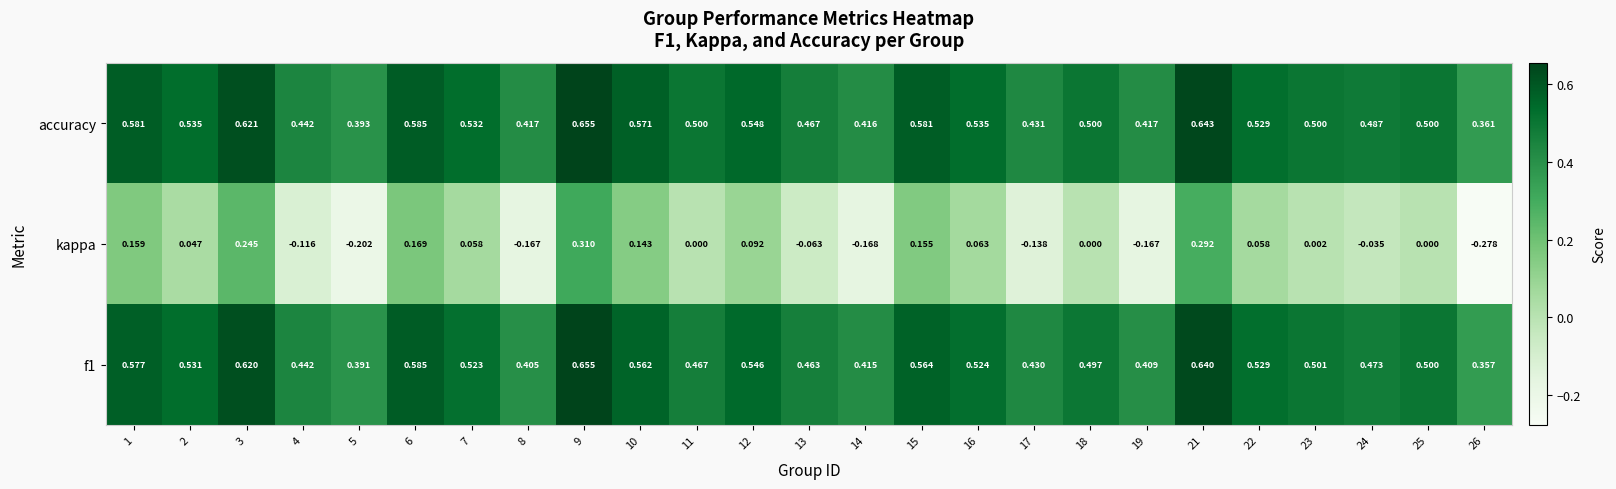

Is the value of f1 at 9 greater than the value of kappa at 11?

Yes